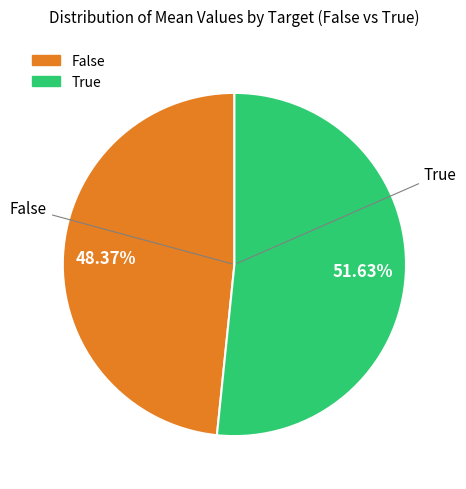

Is there a majority slice in this chart?

Yes